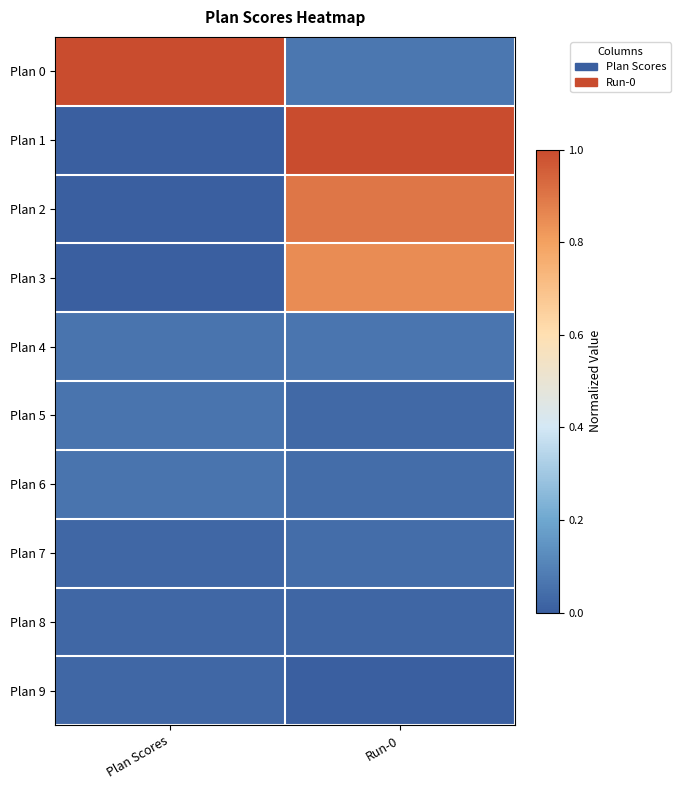

What is the spread (max minus min) of values at Plan Scores?

1.0